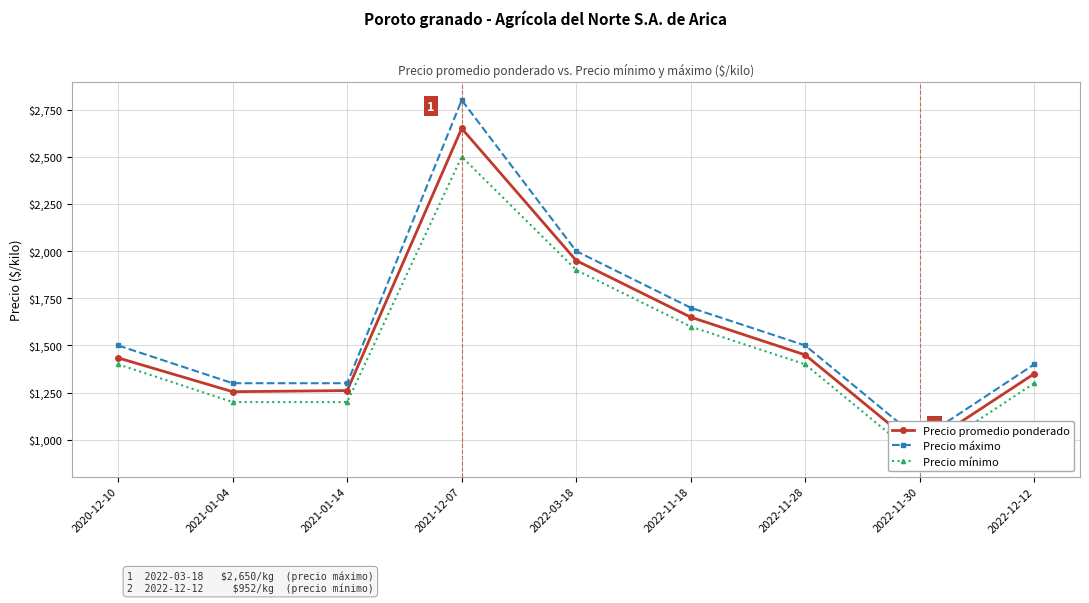

What is the average value of the Precio máximo series?

1611